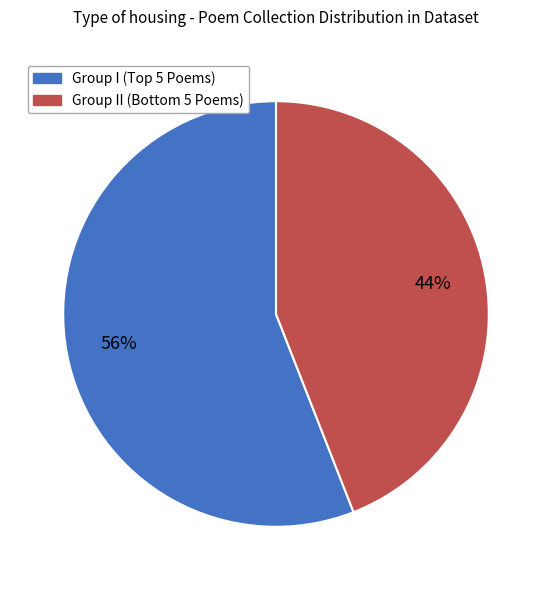

Rank the categories by value from lowest to highest.

Group II (Bottom 5 Poems), Group I (Top 5 Poems)